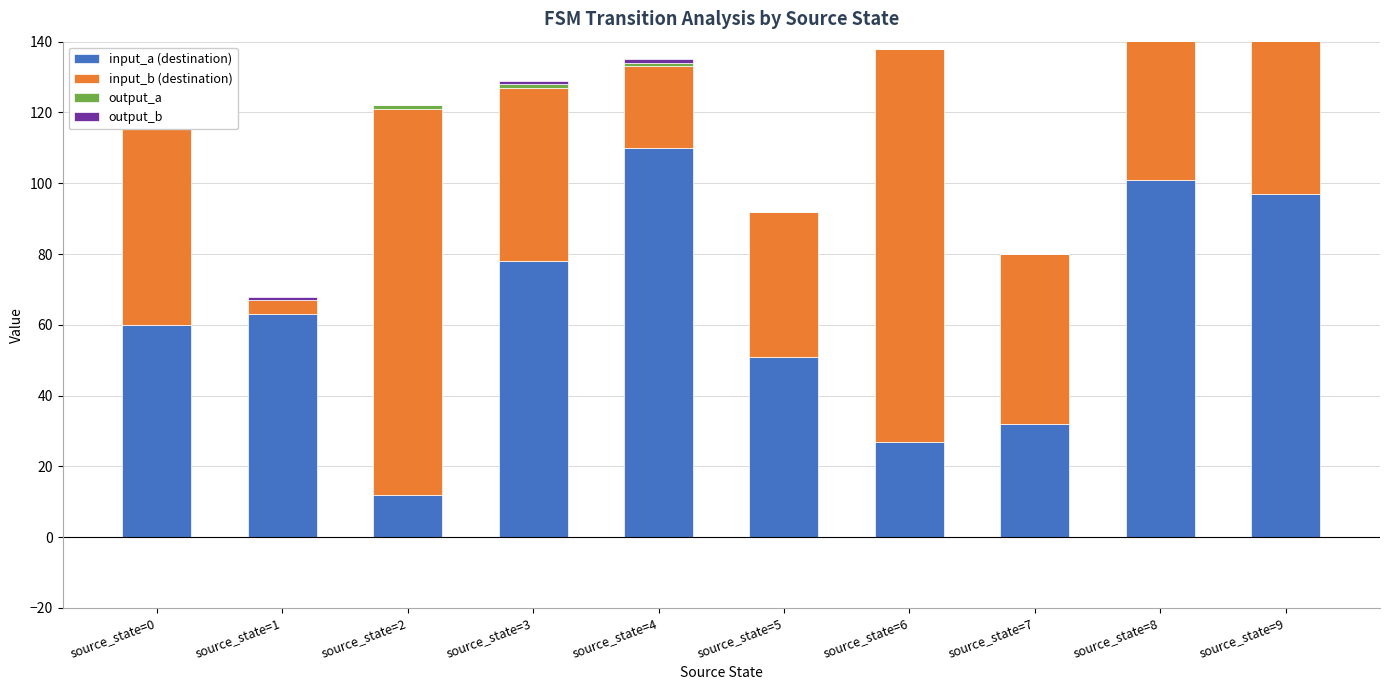

How many positive values does the output_b series have?

4